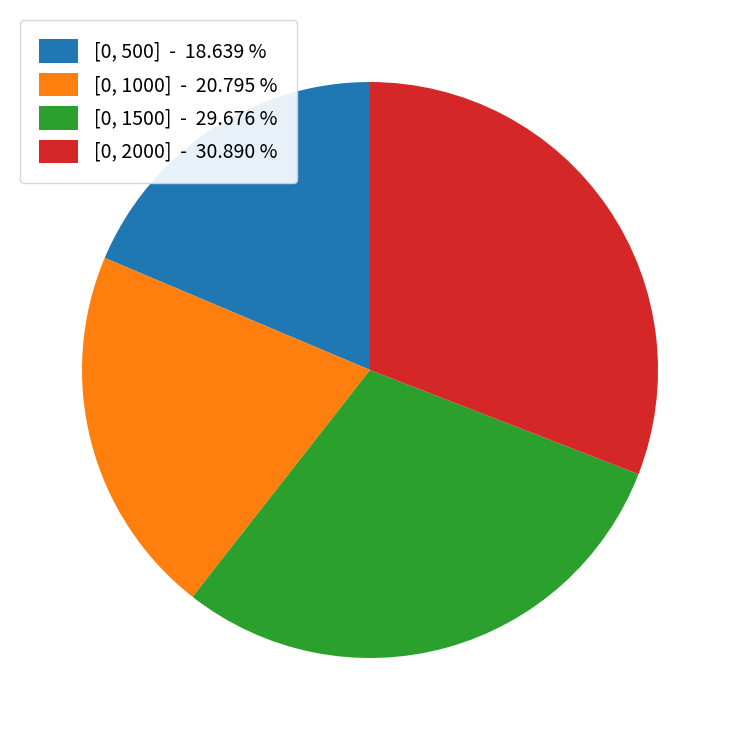

How many slices are in this pie chart?

4